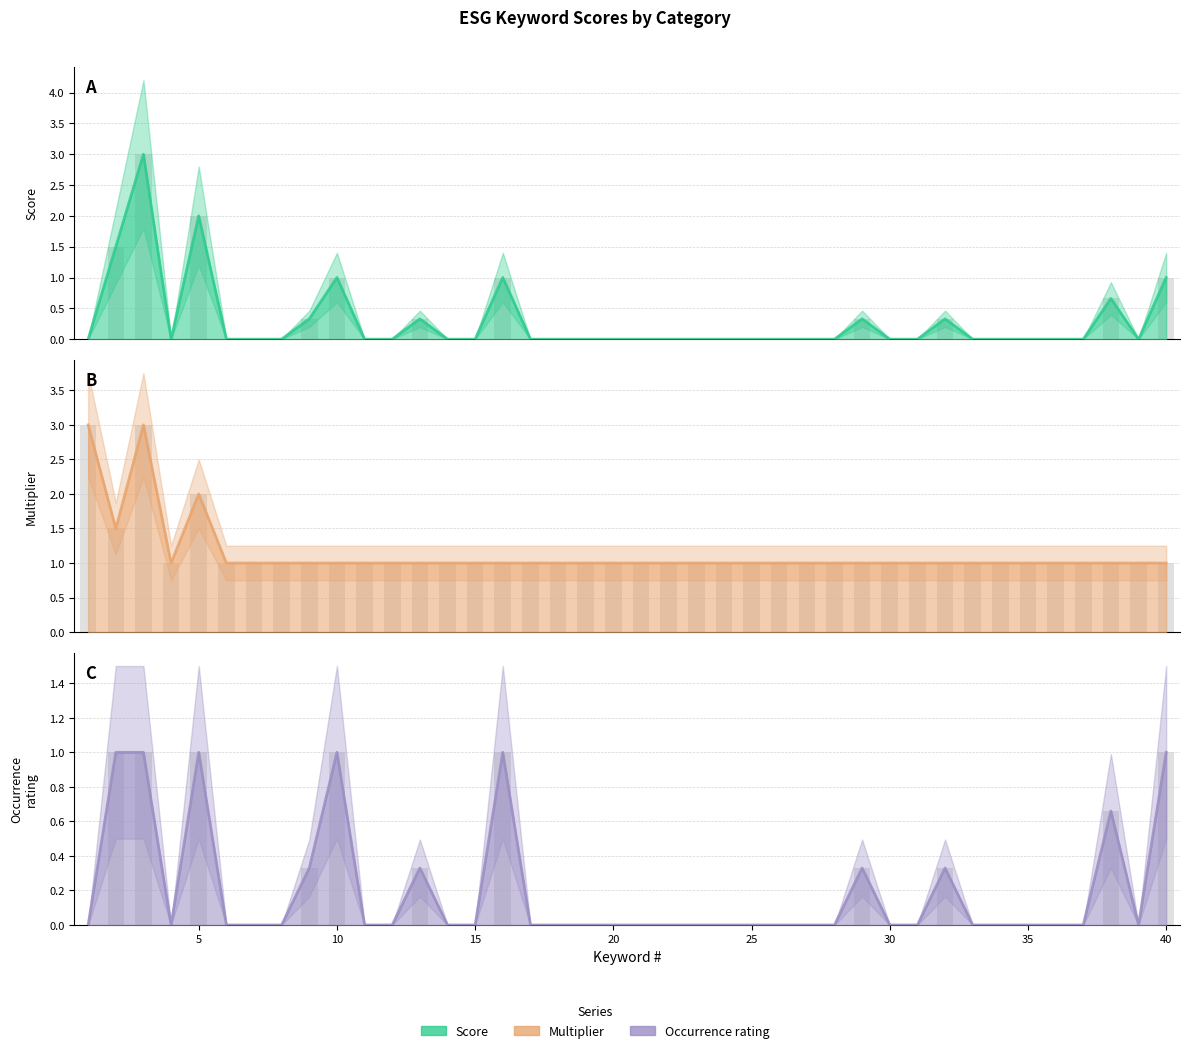

How many bars are there in each group?

3